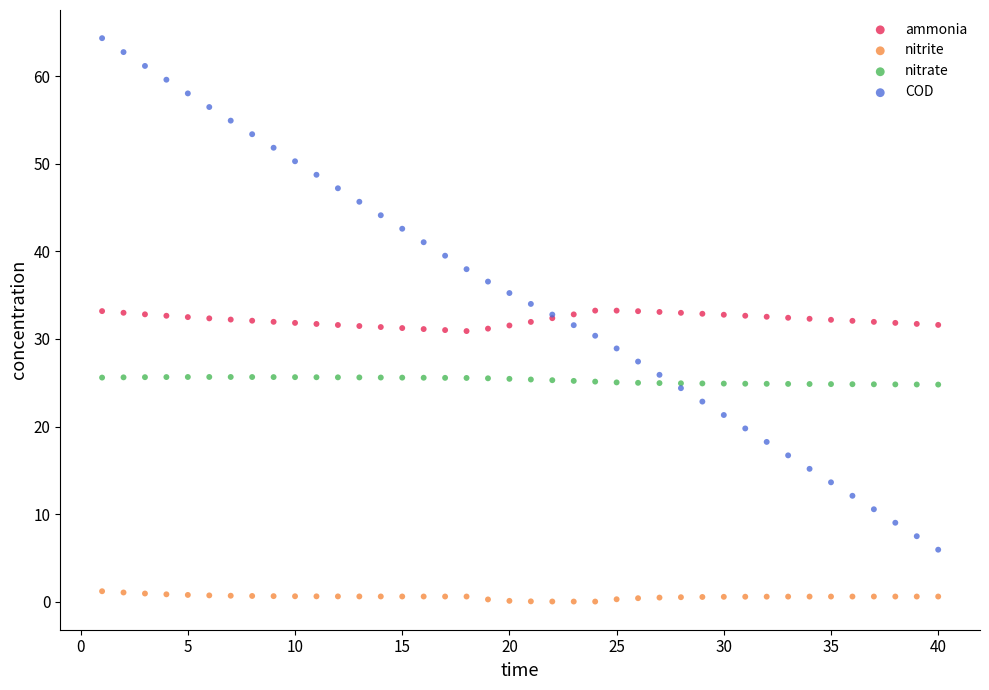

Which series reaches the maximum Y coordinate?

COD